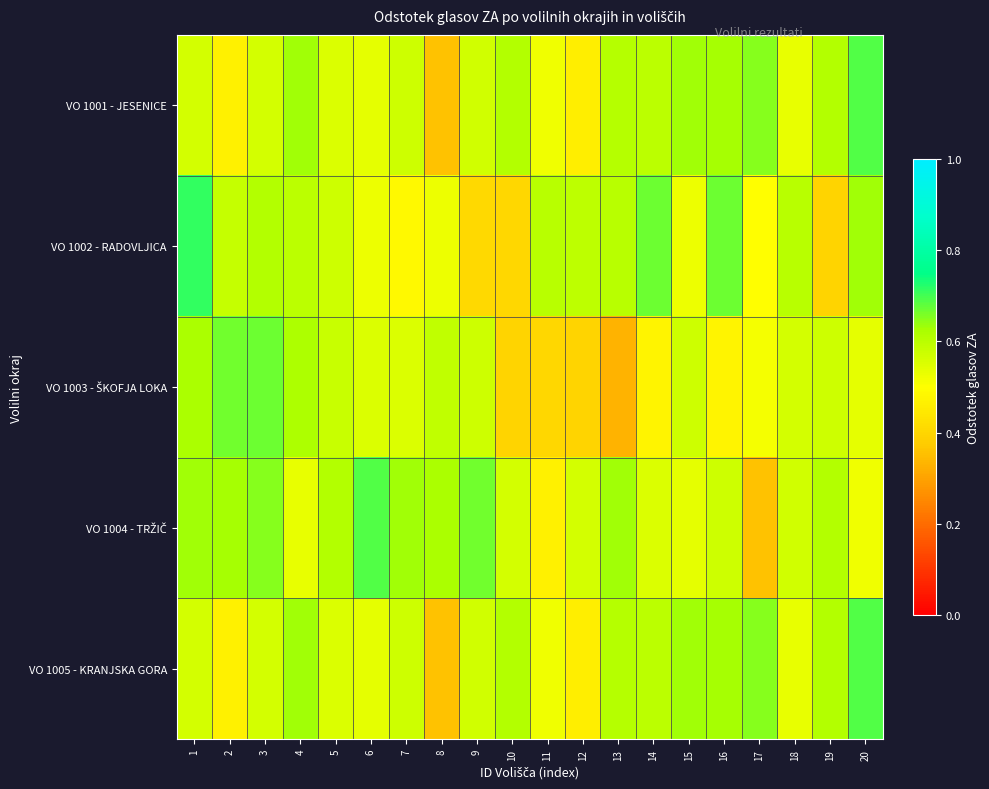

What is the greatest value displayed?

0.7